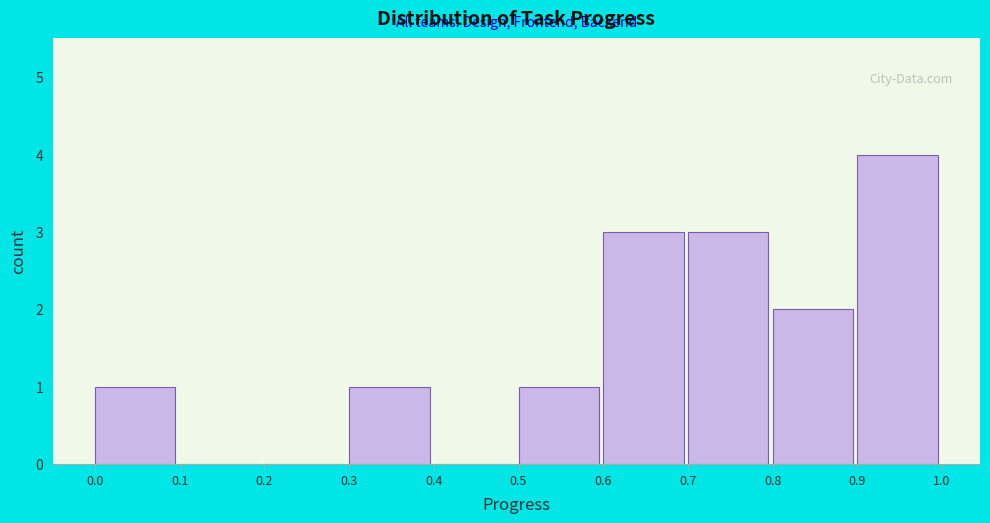

Reading left to right, transcribe this chart: for each bar, give the range it covers on the x-axis and its height. The values are not printed on the chart, so give them approximately, as read against the axis.

0.0 to 0.1: 1
0.1 to 0.2: 0
0.2 to 0.3: 0
0.3 to 0.4: 1
0.4 to 0.5: 0
0.5 to 0.6: 1
0.6 to 0.7: 3
0.7 to 0.8: 3
0.8 to 0.9: 2
0.9 to 1.0: 4